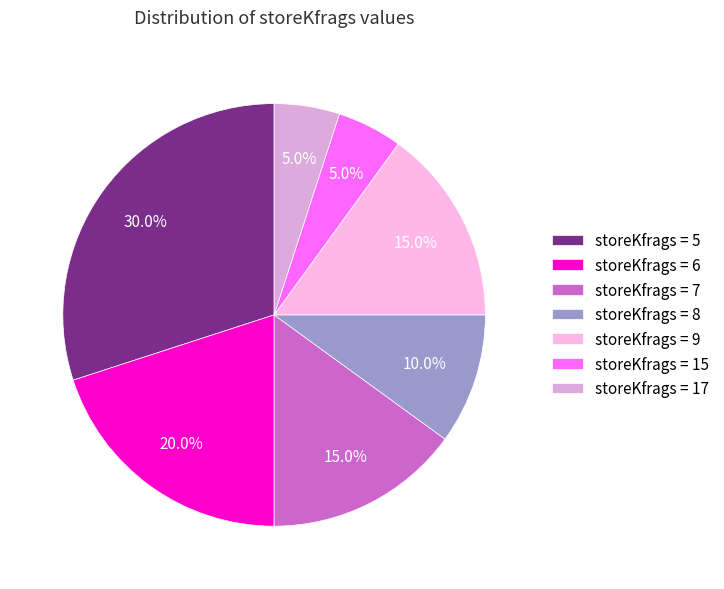

How many slices are in this pie chart?

7